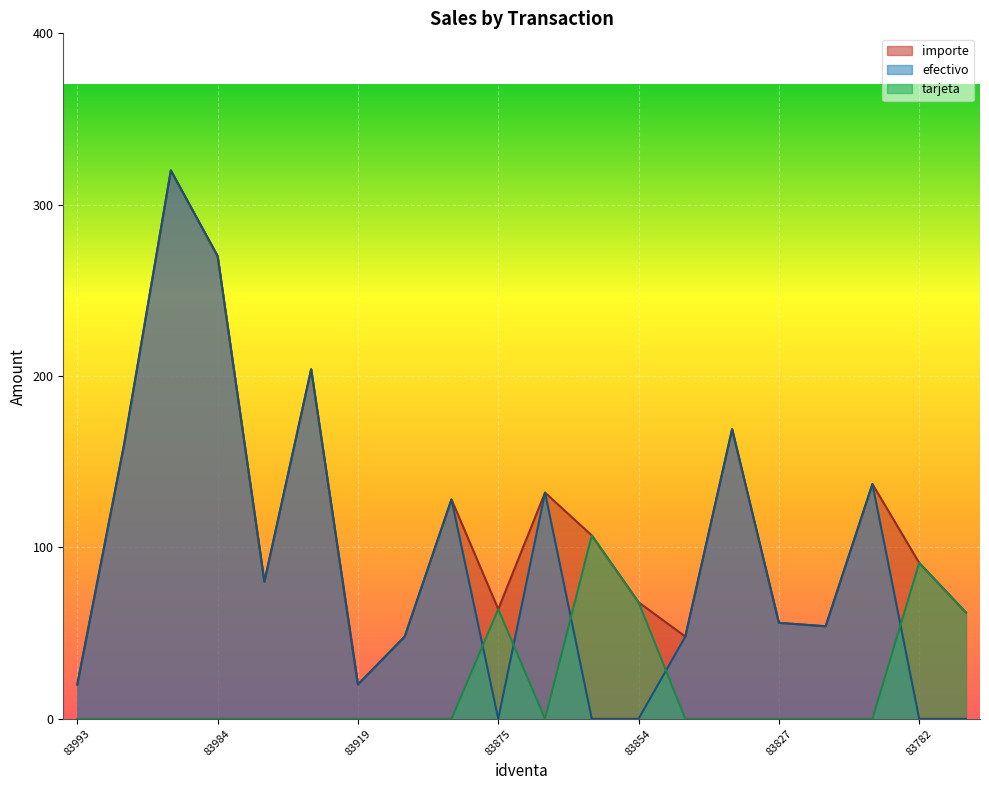

Count the number of data series in this chart.

3